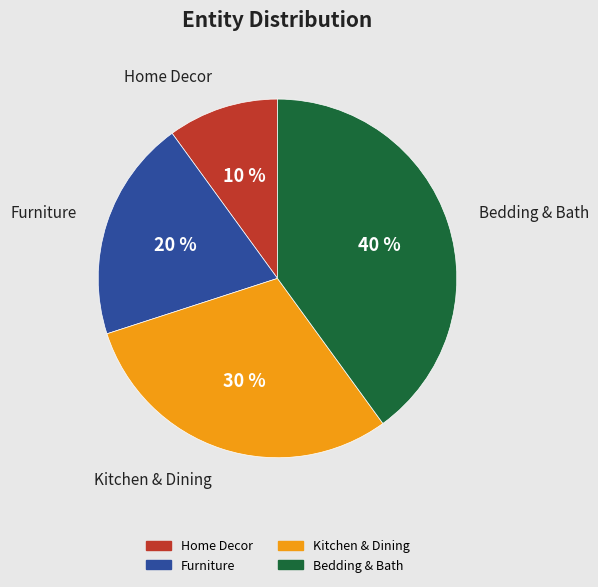

To the nearest percent, what is the average slice percentage?

25%